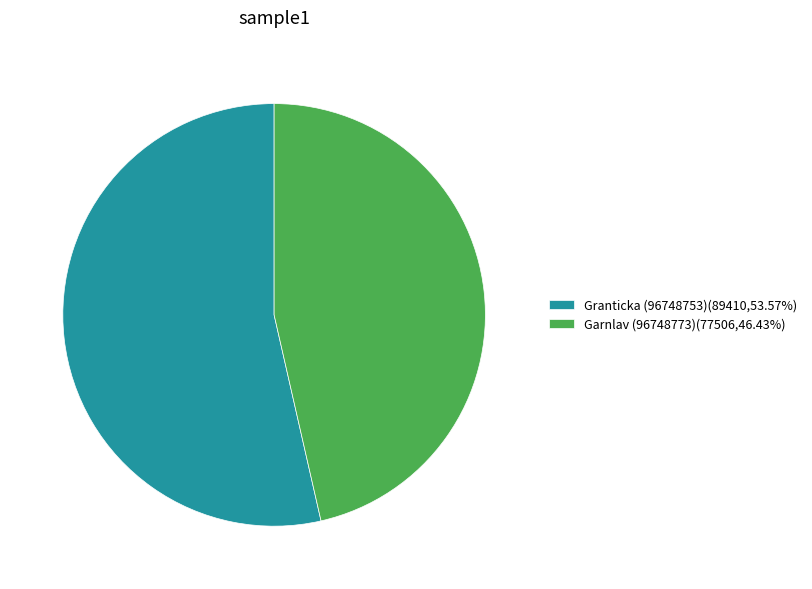

Rank the categories by value from lowest to highest.

Garnlav (96748773), Granticka (96748753)